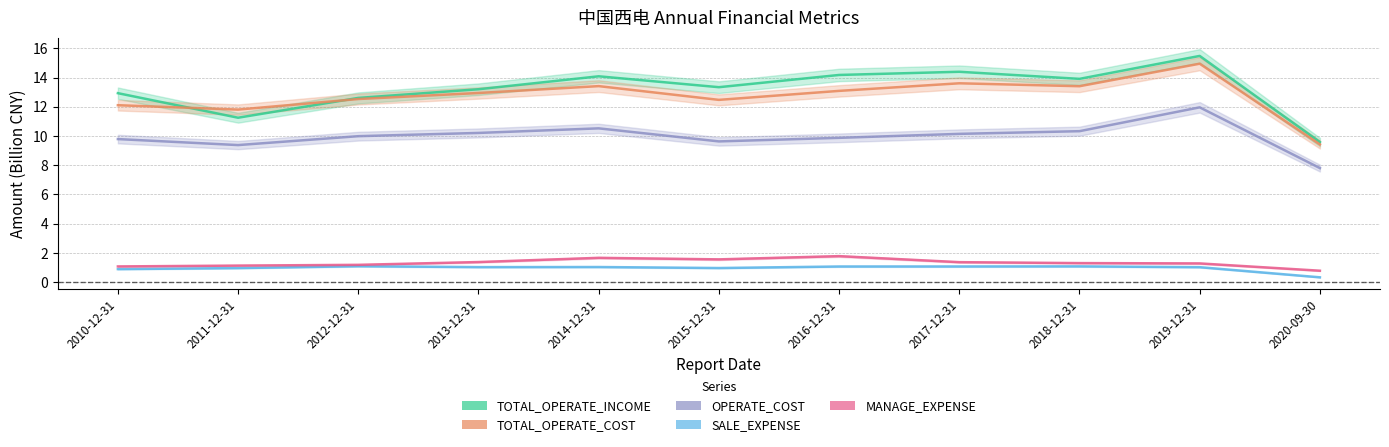

Where is the first local minimum for MANAGE_EXPENSE?

2015-12-31